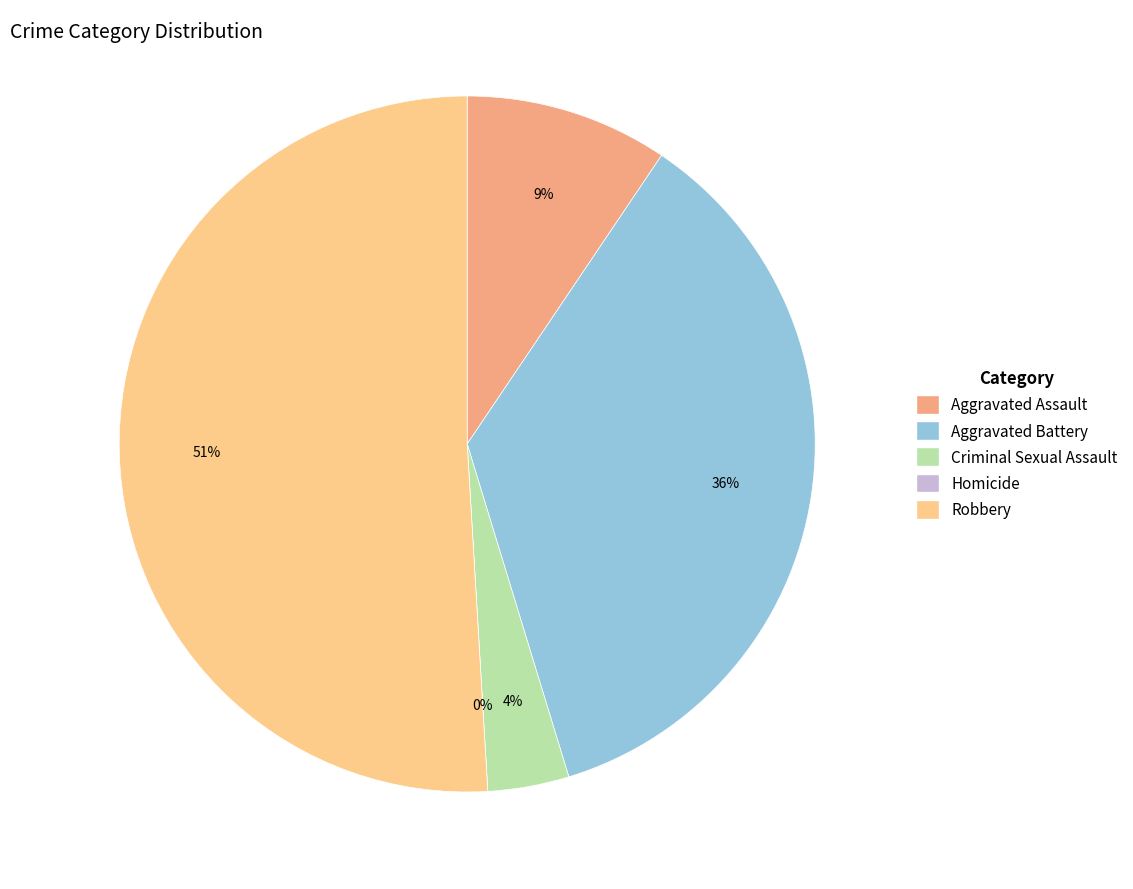

To the nearest percent, what is the difference between the Aggravated Battery and Robbery slice percentages?

15%